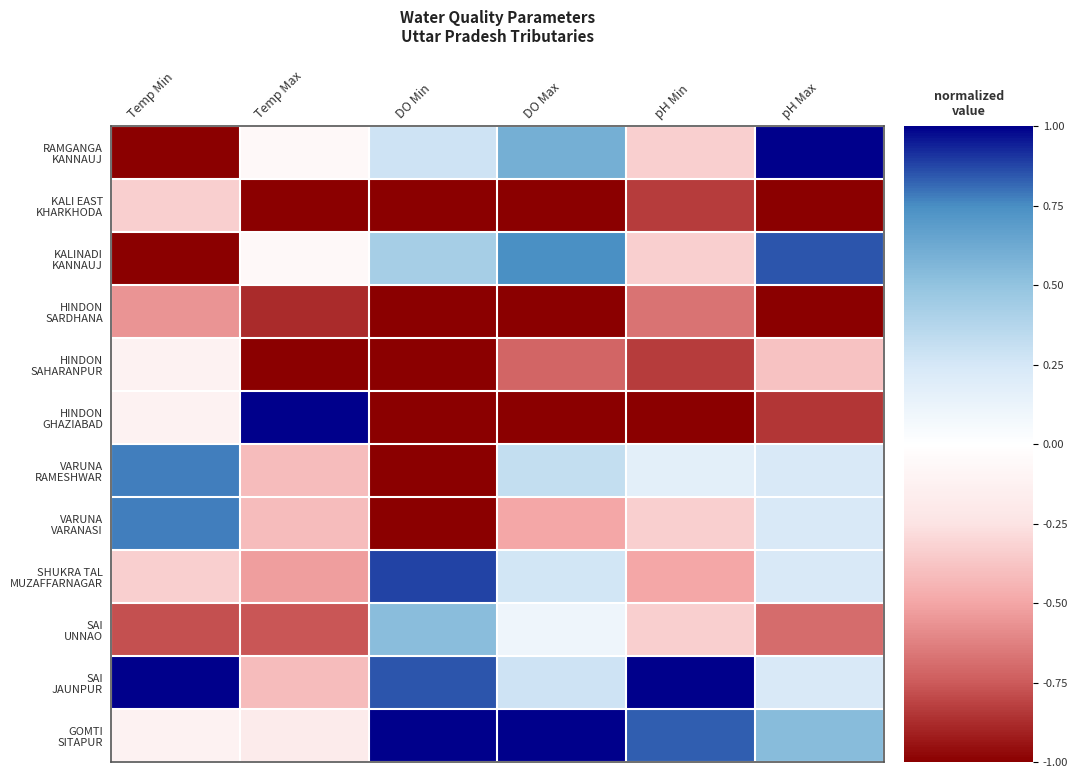

At how many categories does at least one series exceed 0?

6